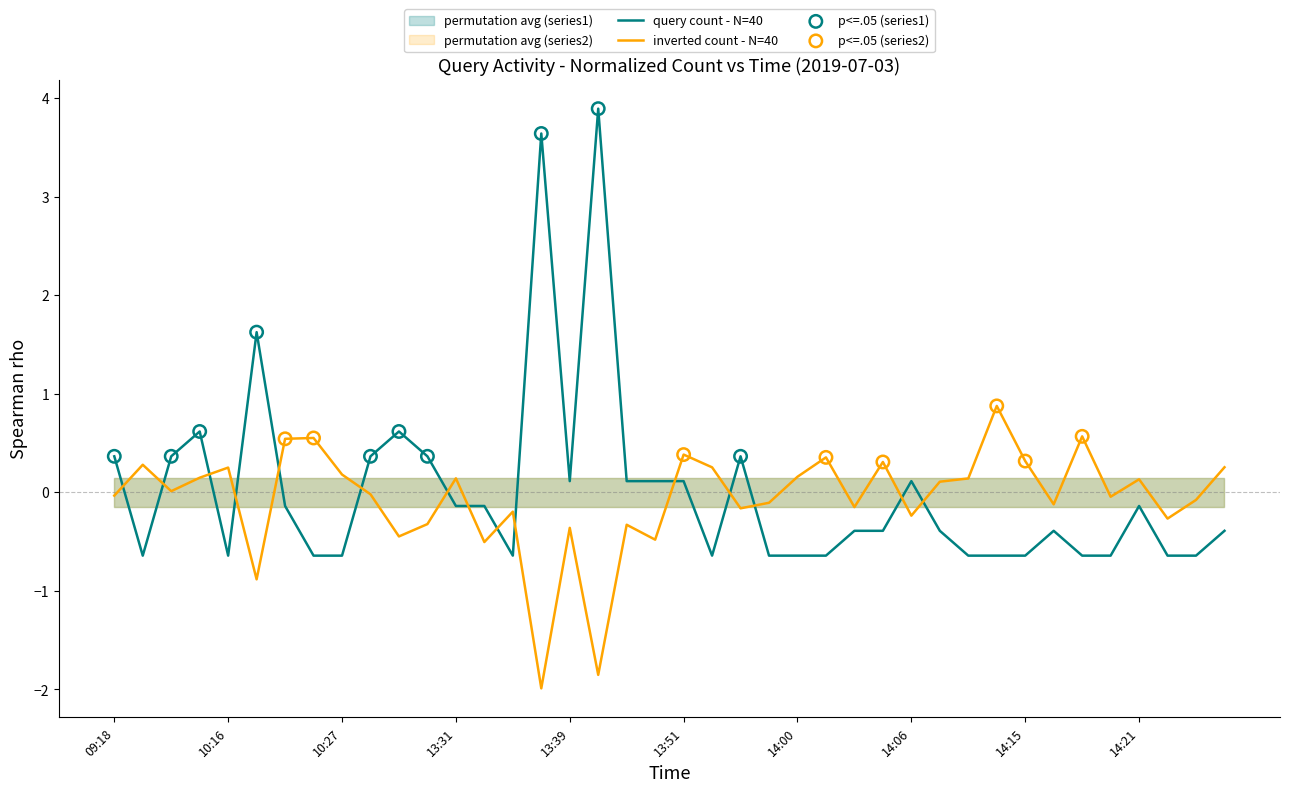

What is the change in value from 13:42 to 14:23?

-4.5